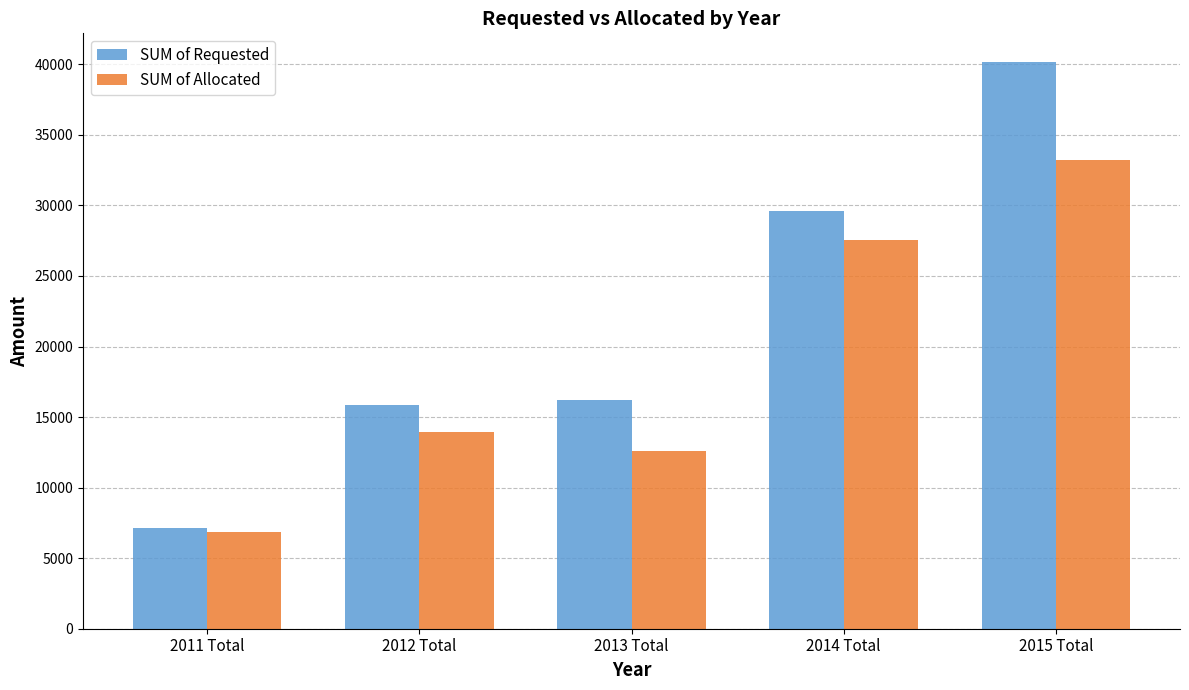

True or false: SUM of Allocated has a value of 12569.4 at 2013 Total.

True